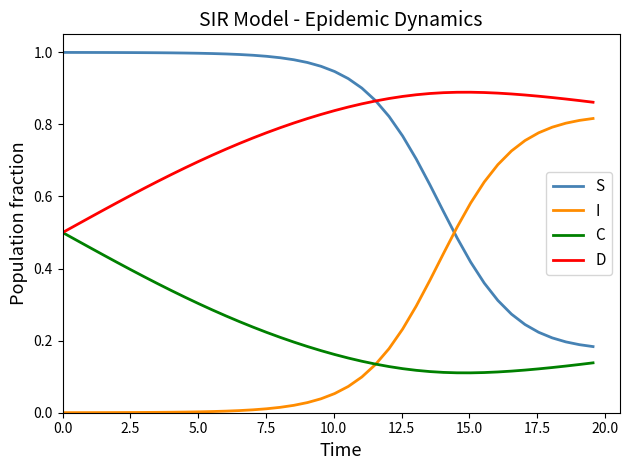

True or false: S and C cross at least once.

False